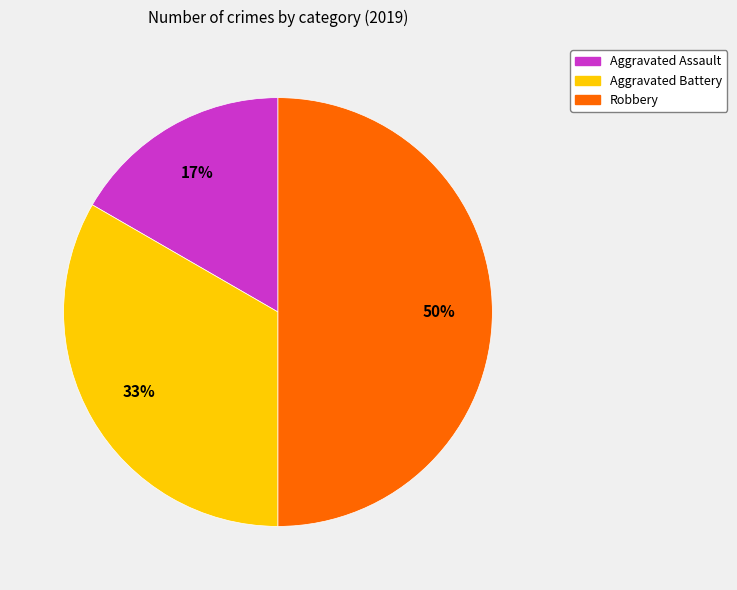

How many segments does this pie chart have?

3